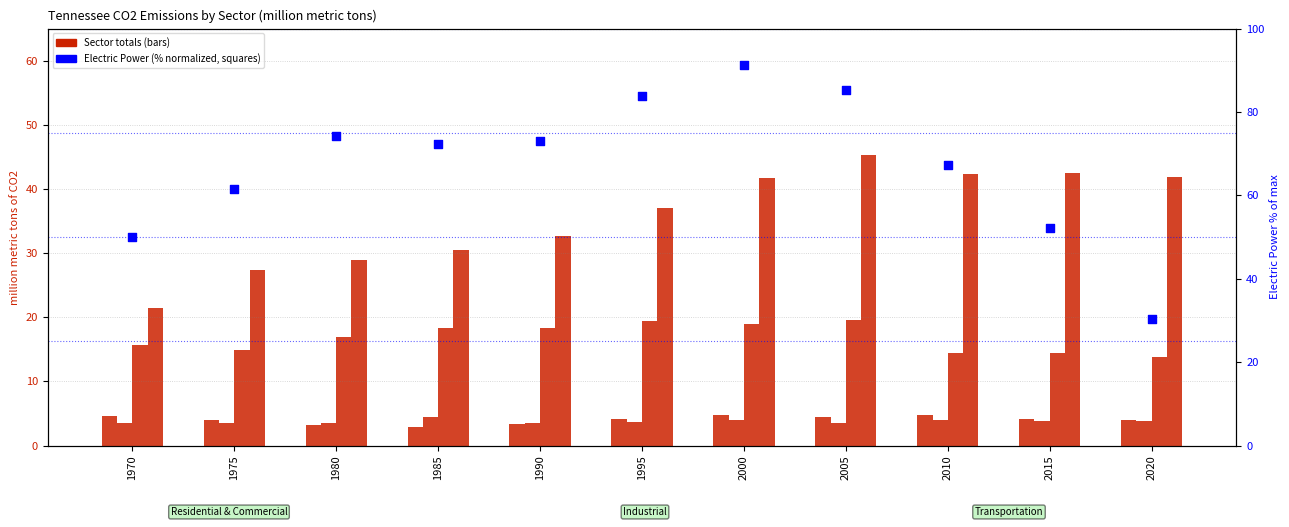

At how many categories does at least one series exceed 61?

8